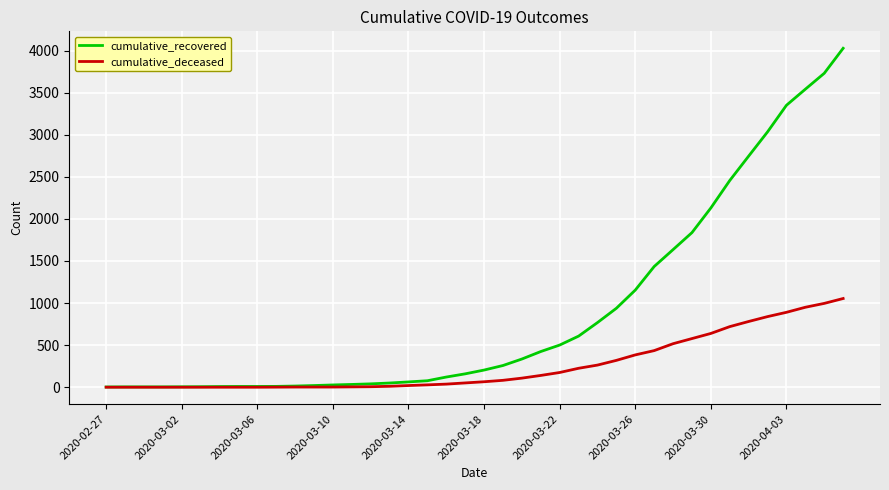

List the series in order of their peak value, highest first.

cumulative_recovered, cumulative_deceased